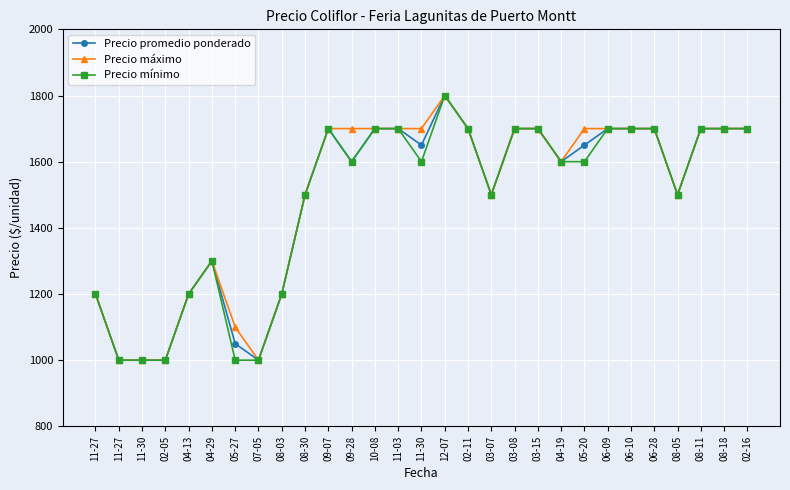

What is the maximum value shown in the chart?

1800